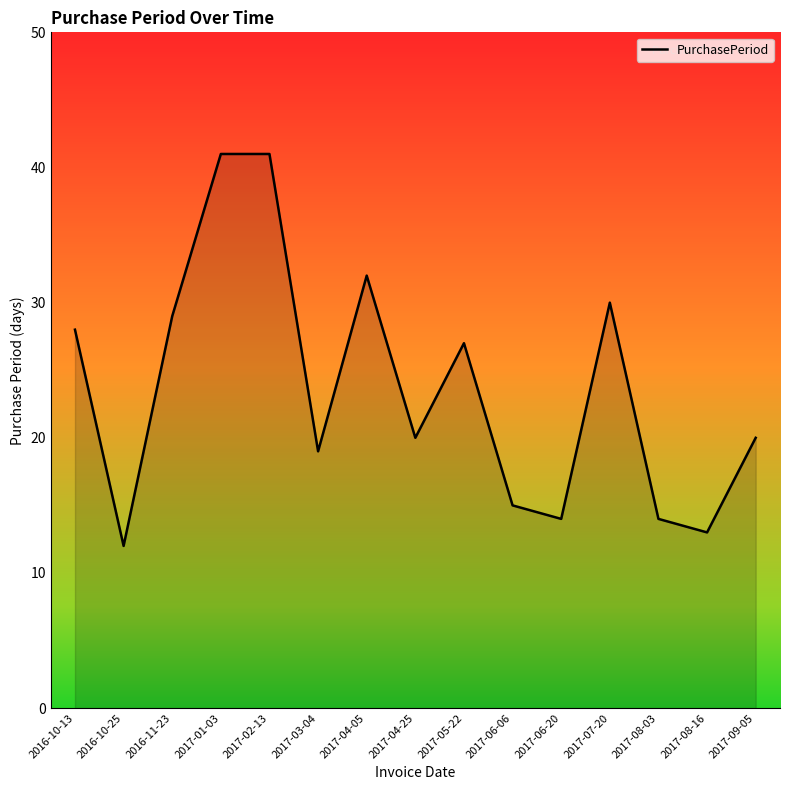

At which label is the value closest to 26?

2017-05-22